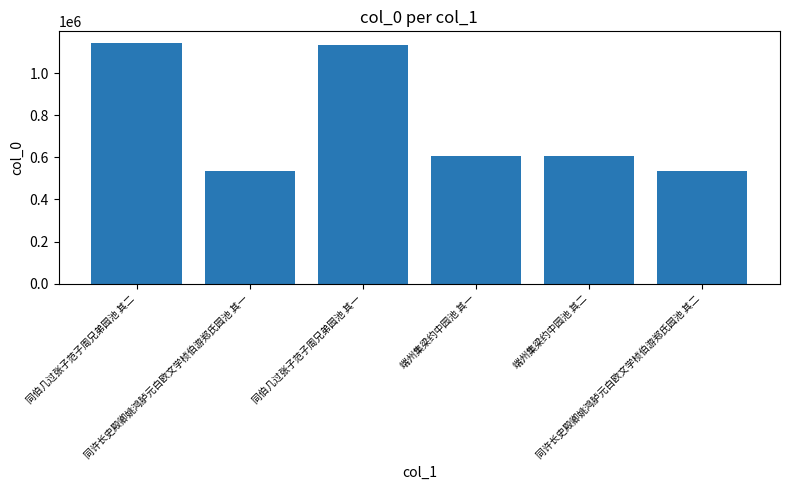

What is the average value?

760250